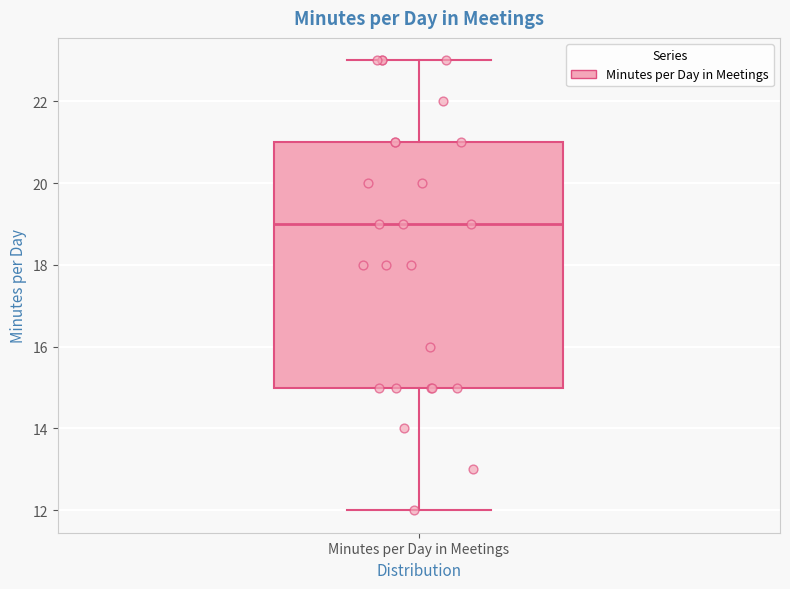

Read this box plot against the y-axis: the position of the median line, the range covered by the box, and the ends of both whiskers. The values are not printed on the chart, so give them approximately, as read against the axis.

median 19, box 15 to 21, whiskers 12 to 23